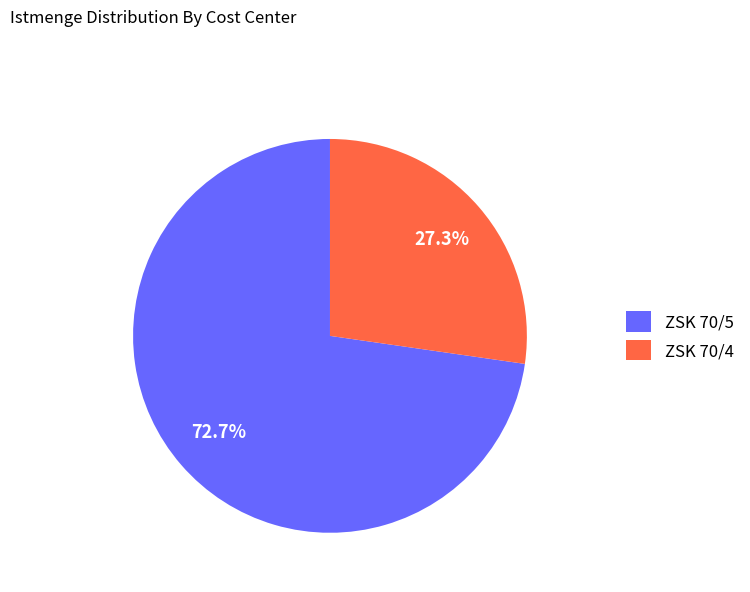

How many segments does this pie chart have?

2